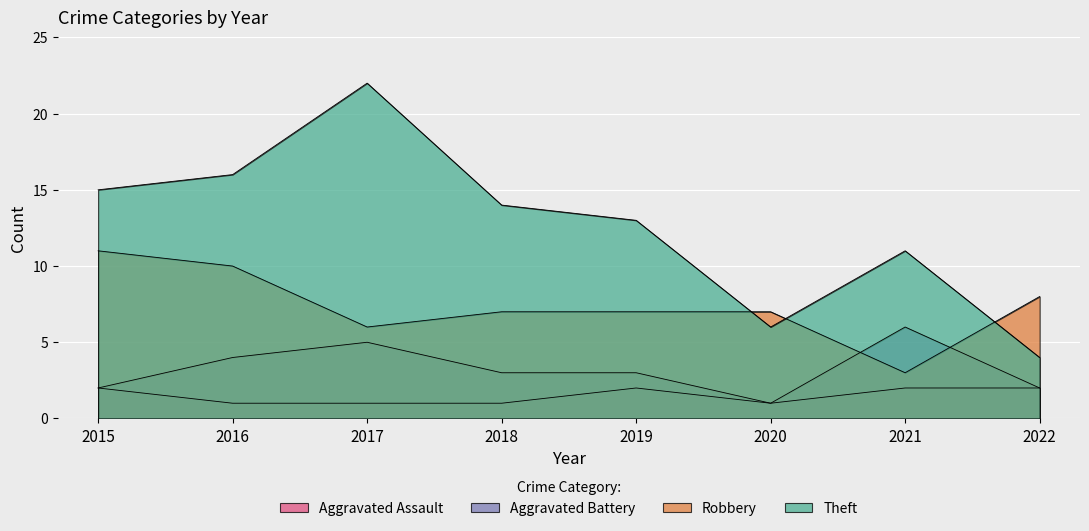

What is the sum of the Robbery values at 2022 and 2019?

15